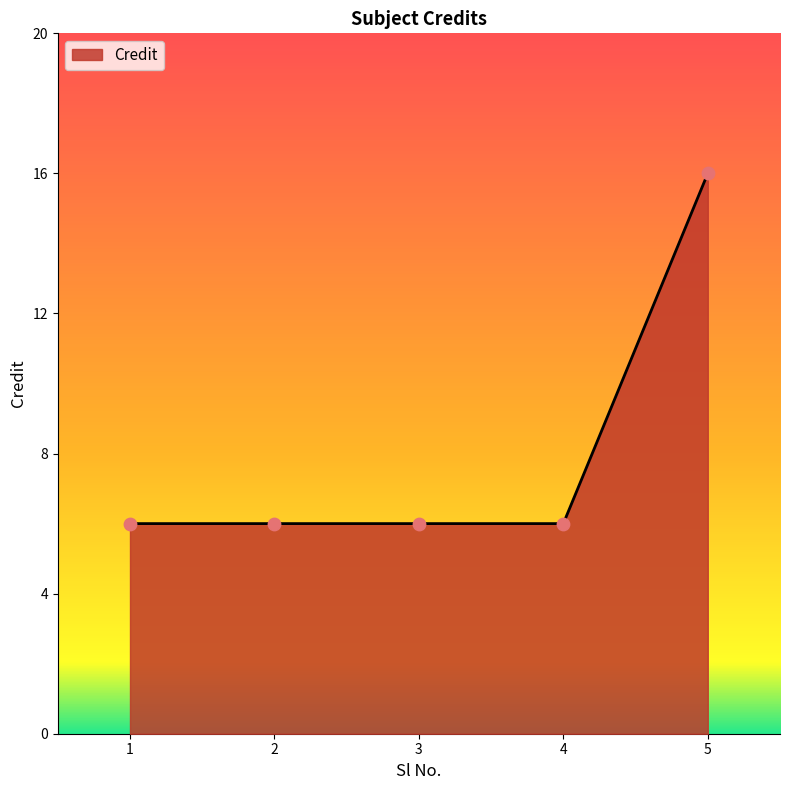

What is the change in value from 4 to 5?

+10